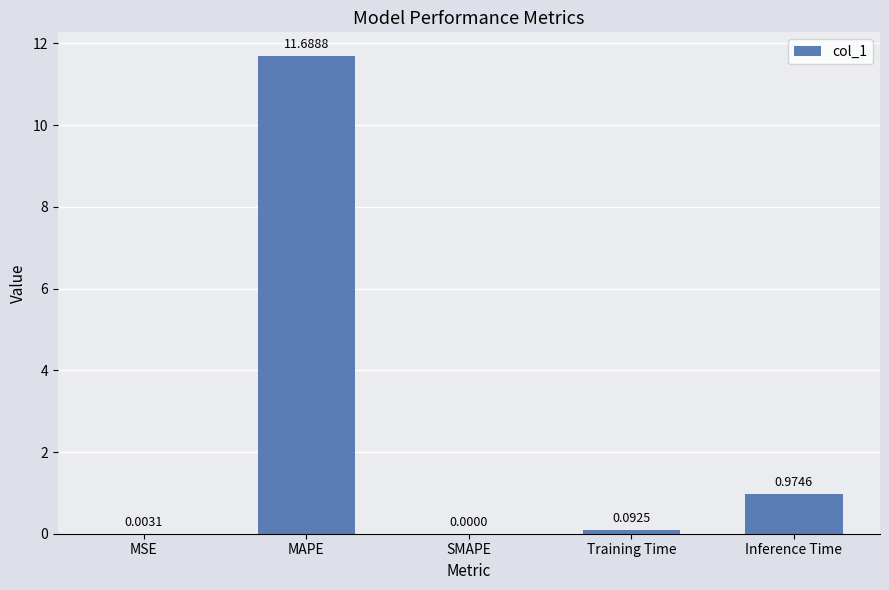

What is the sum of the values at Training Time and MAPE?

11.8